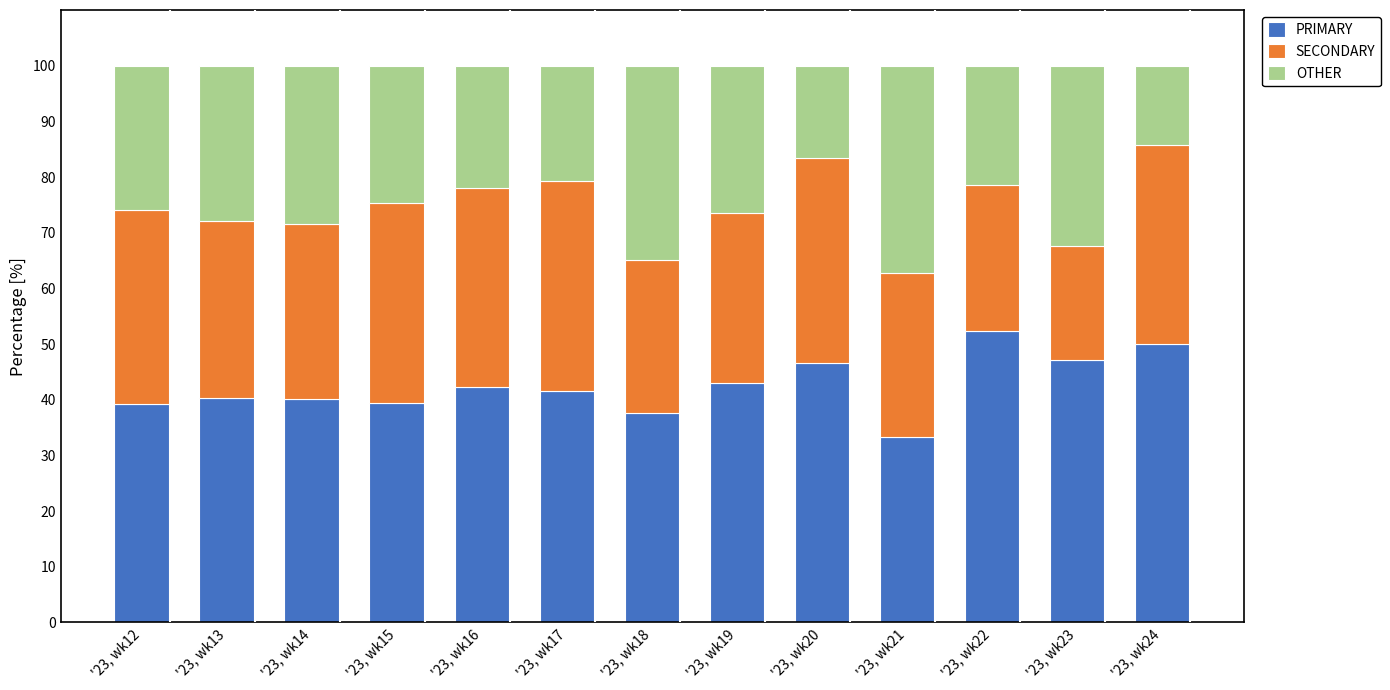

The PRIMARY series shows 65.4 at '23, wk20. True or false?

False